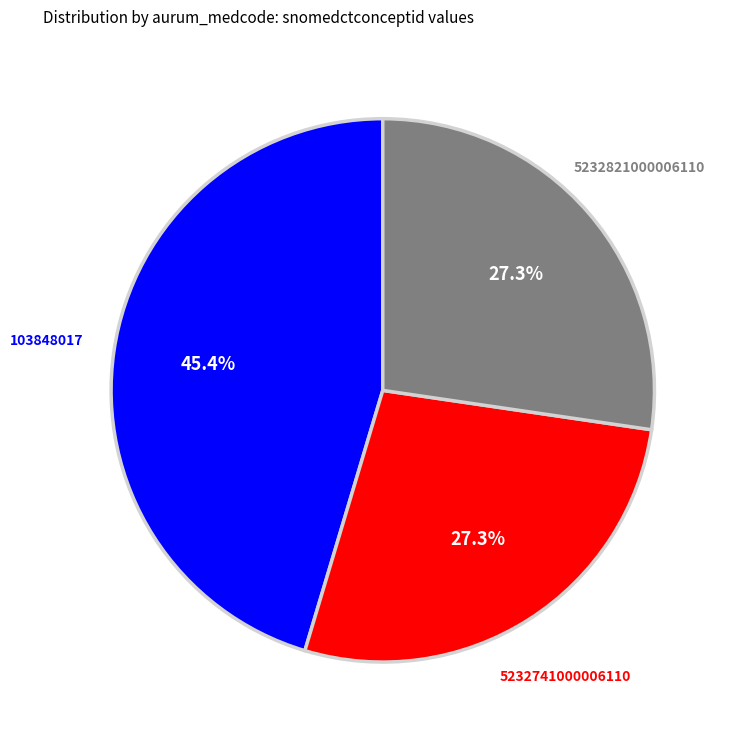

To the nearest percent, what percentage of the pie is 103848017?

45%